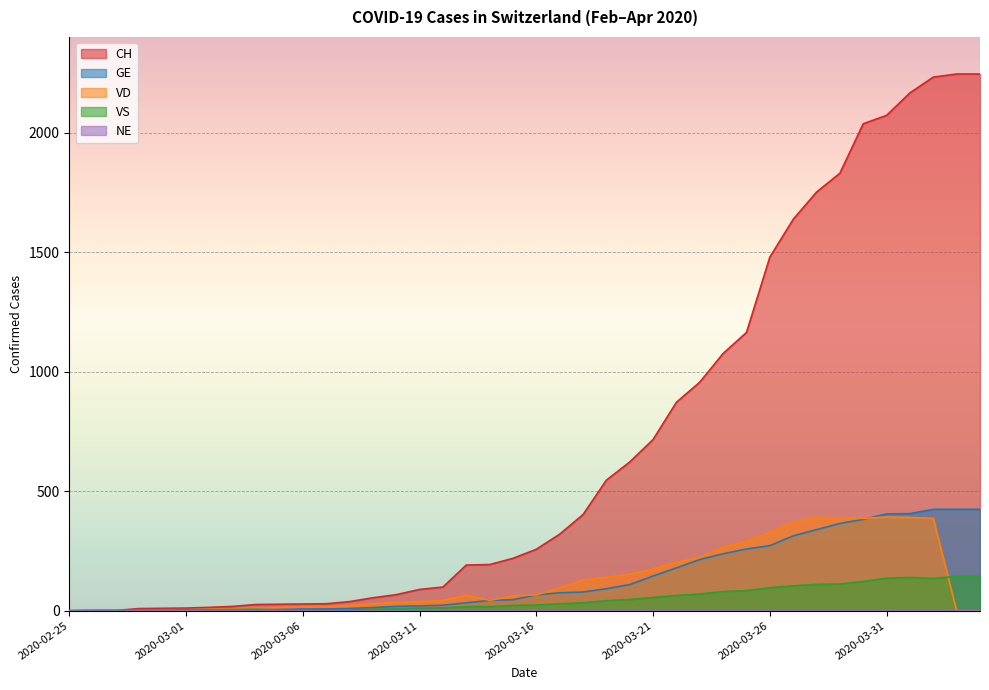

Rank the series by their maximum value, from highest to lowest.

CH, GE, VD, VS